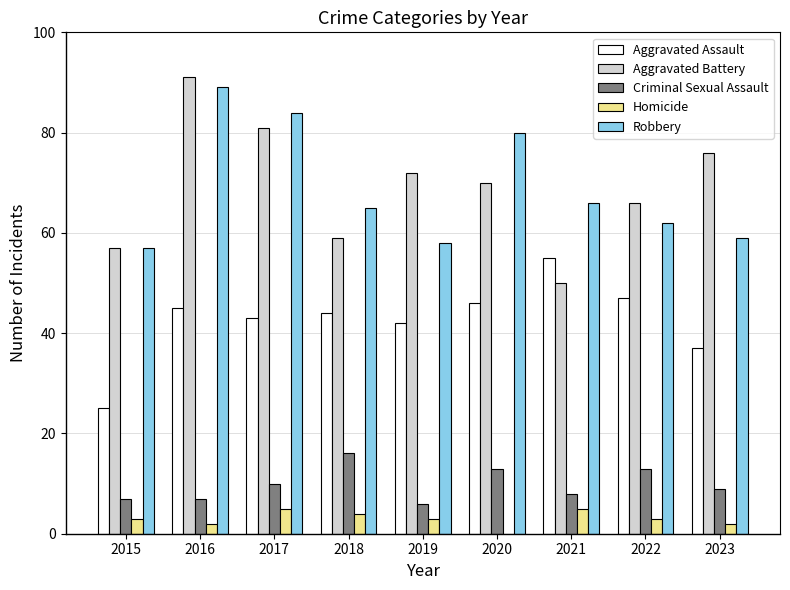

Are the bars grouped side by side (vs. stacked)?

Yes